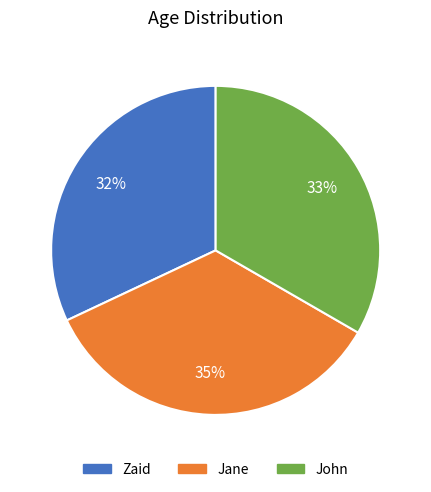

To the nearest percent, what is the combined percentage of John and Zaid?

65%